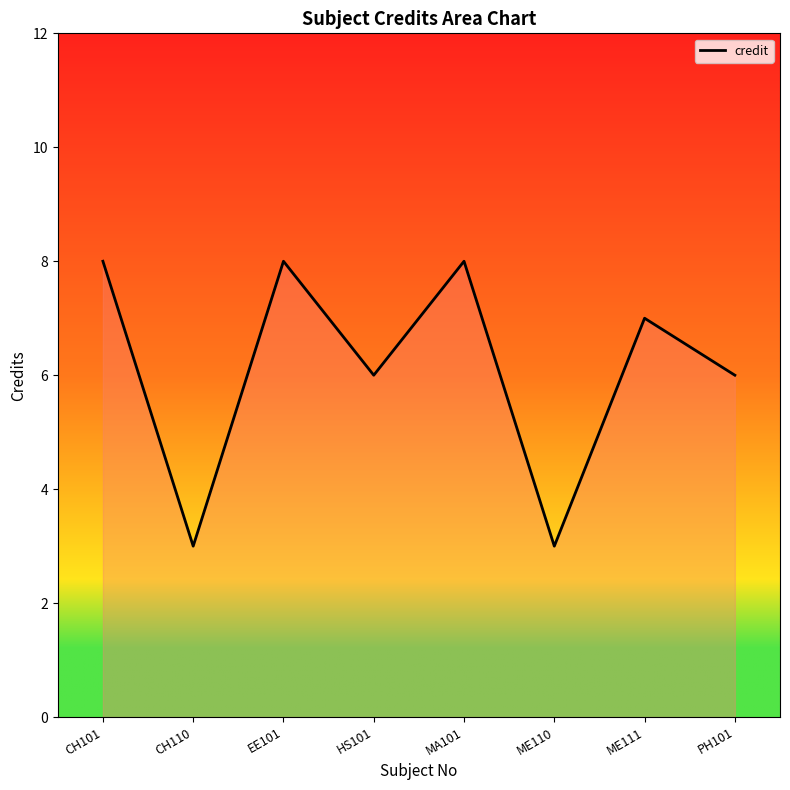

Reading left to right, extract all data points from this chart.

8	3	8	6	8	3	7	6